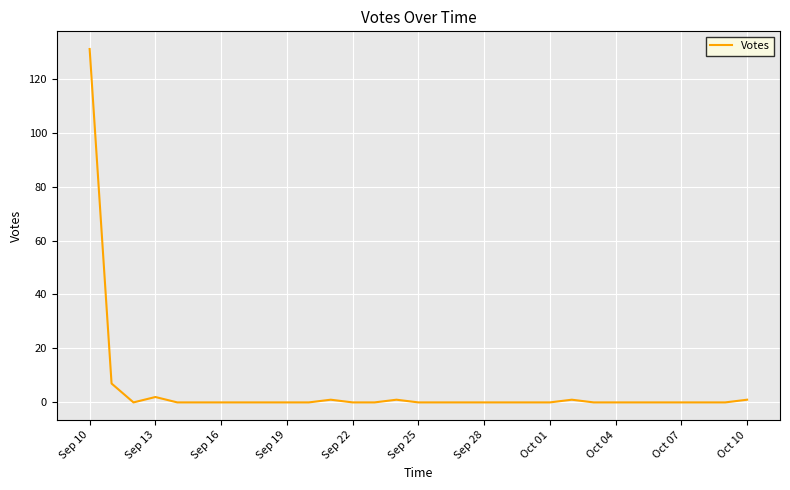

What is the maximum value shown in the chart?

131